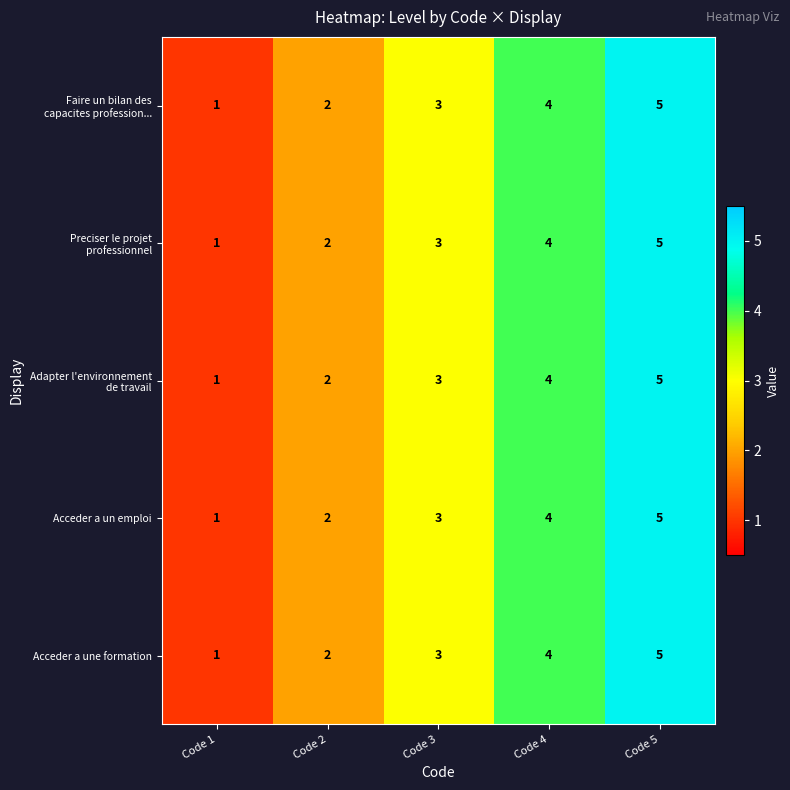

How many distinct data groups are displayed?

5